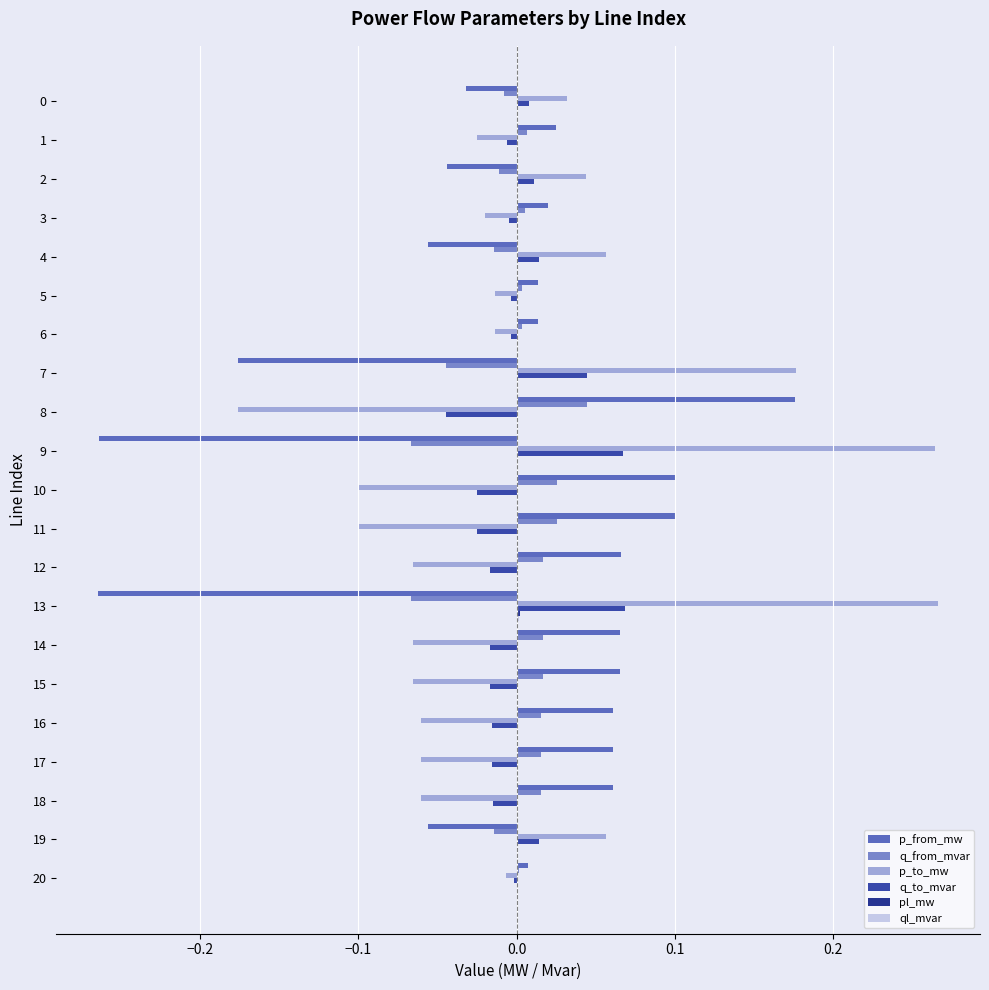

How many data points does each series have?

21